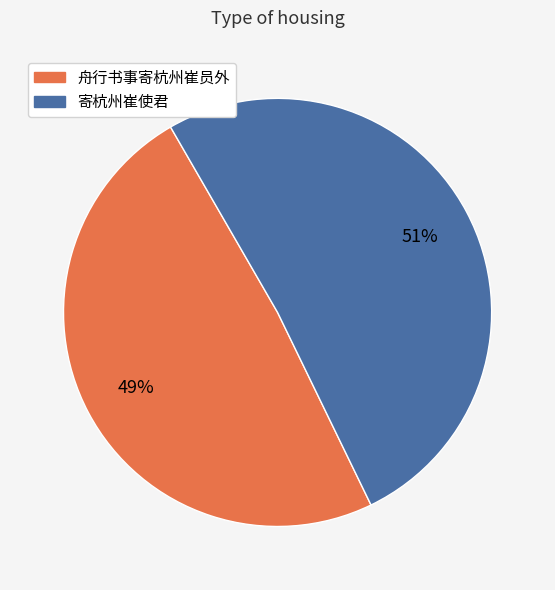

Which category has the smallest portion of the pie?

舟行书事寄杭州崔员外